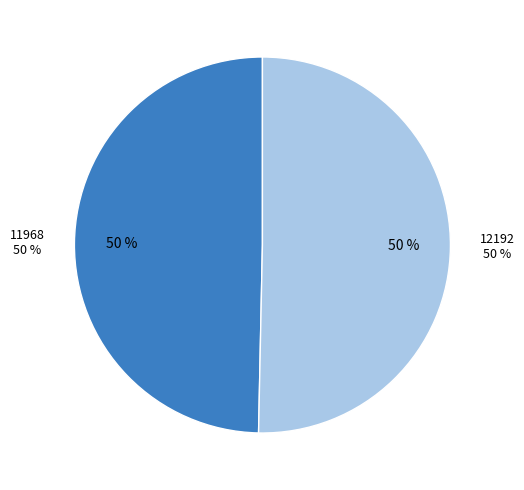

Between 12192 and 11968, which is larger?

12192